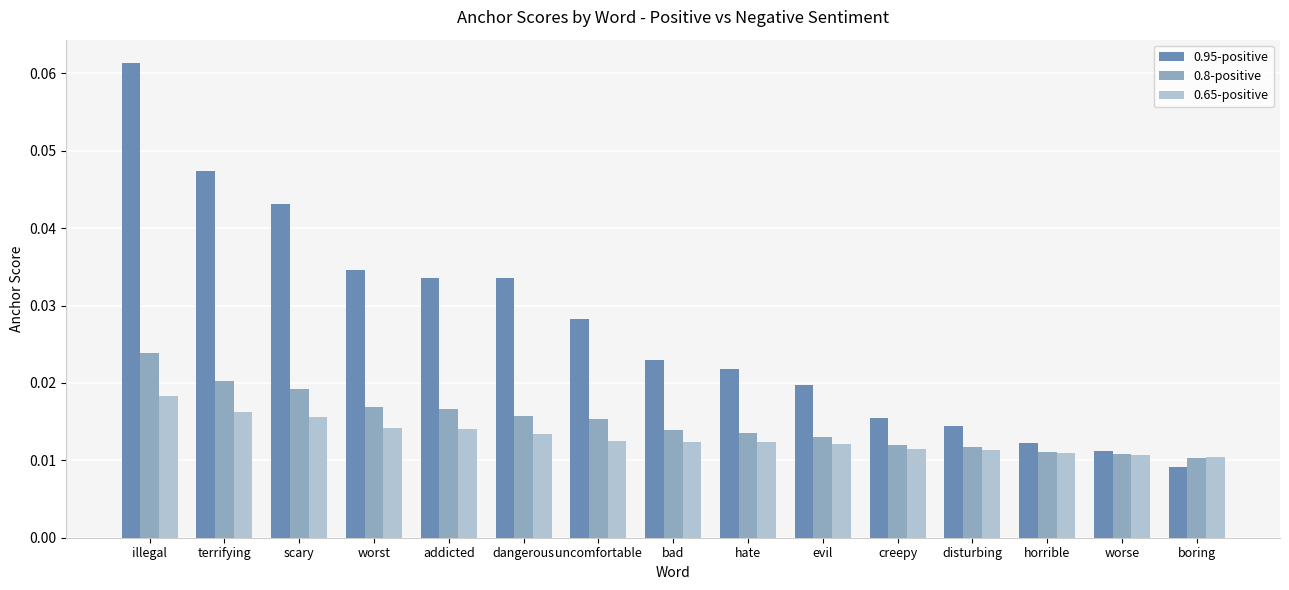

Which series changed the most between illegal and evil?

0.95-positive